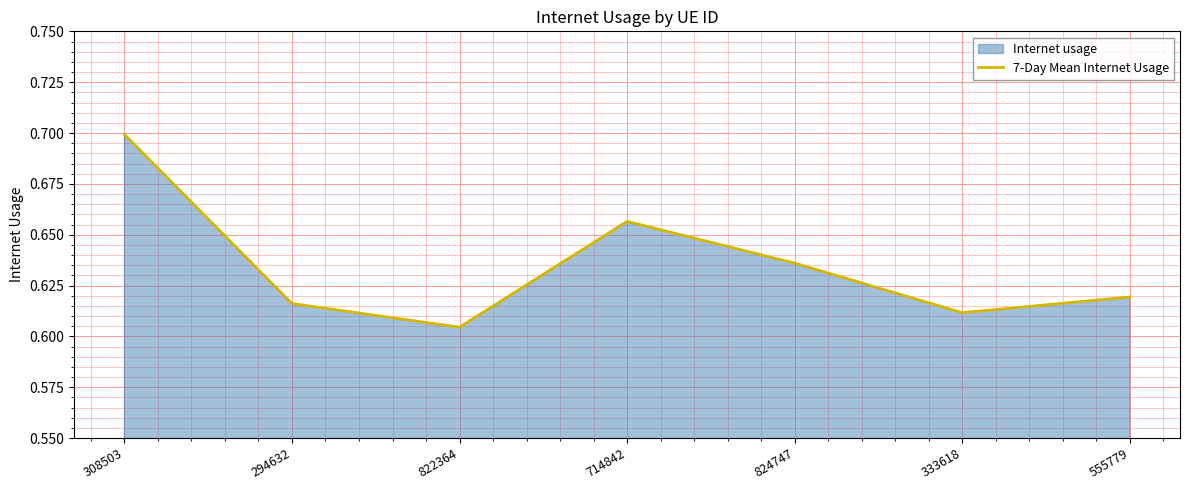

What is the difference between the maximum and minimum values?

0.1